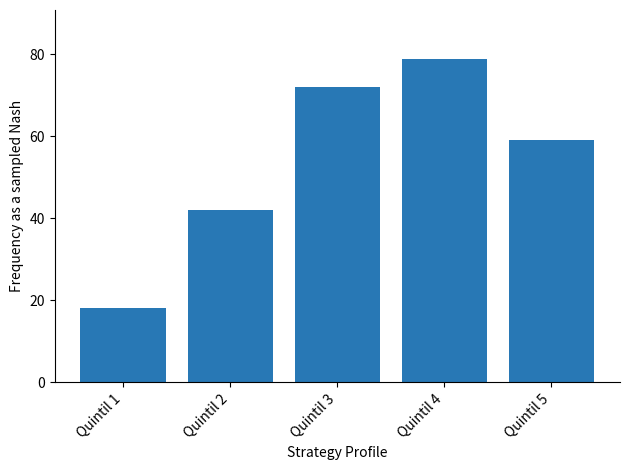

What is the difference between the maximum and minimum values?

61